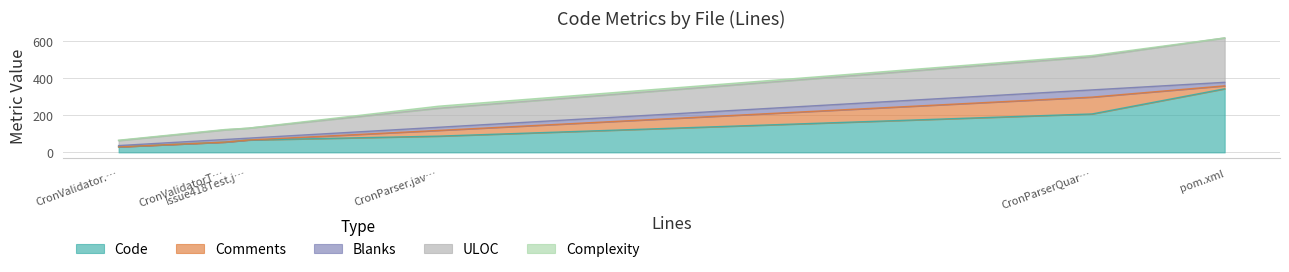

What is the difference between the maximum and minimum values in the Blanks series?

32